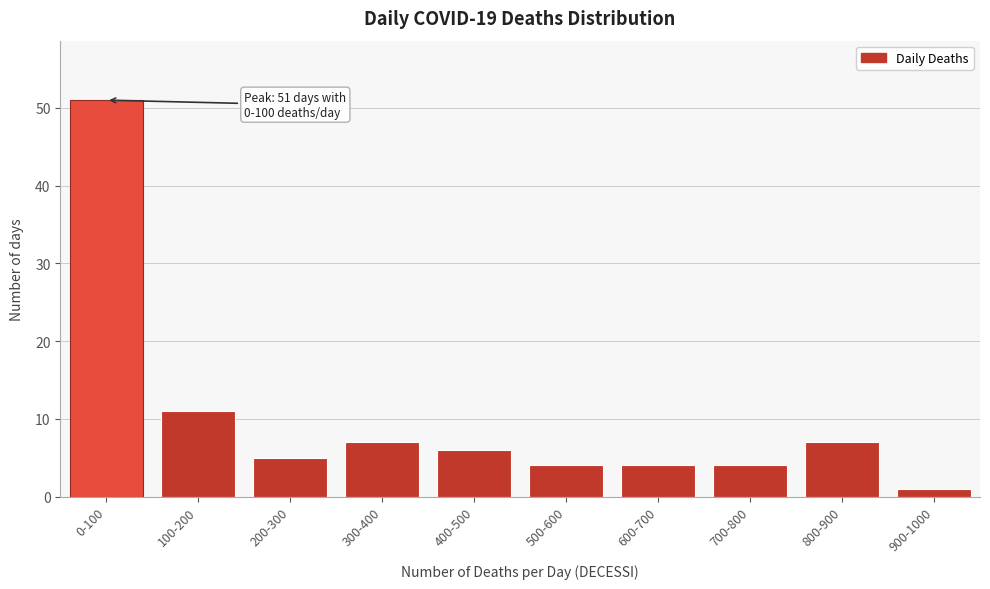

Reading left to right, what are all the values shown in this chart?

0-100=51	100-200=11	200-300=5	300-400=7	400-500=6	500-600=4	600-700=4	700-800=4	800-900=7	900-1000=1